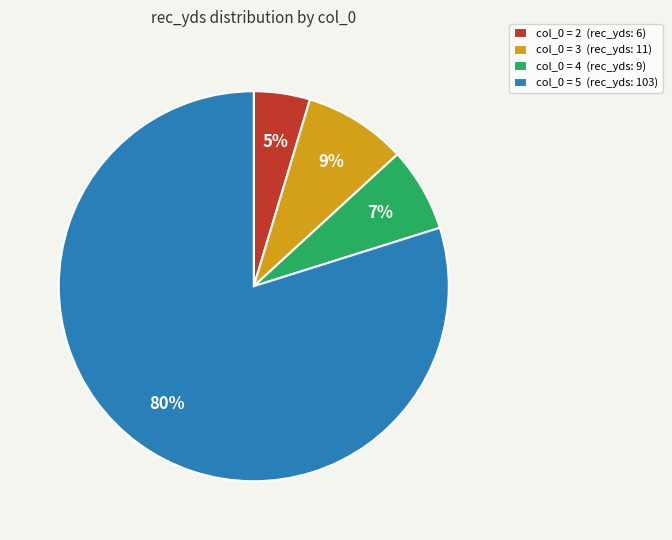

Rank the categories by value from highest to lowest.

col_0 = 5 (rec_yds: 103), col_0 = 3 (rec_yds: 11), col_0 = 4 (rec_yds: 9), col_0 = 2 (rec_yds: 6)